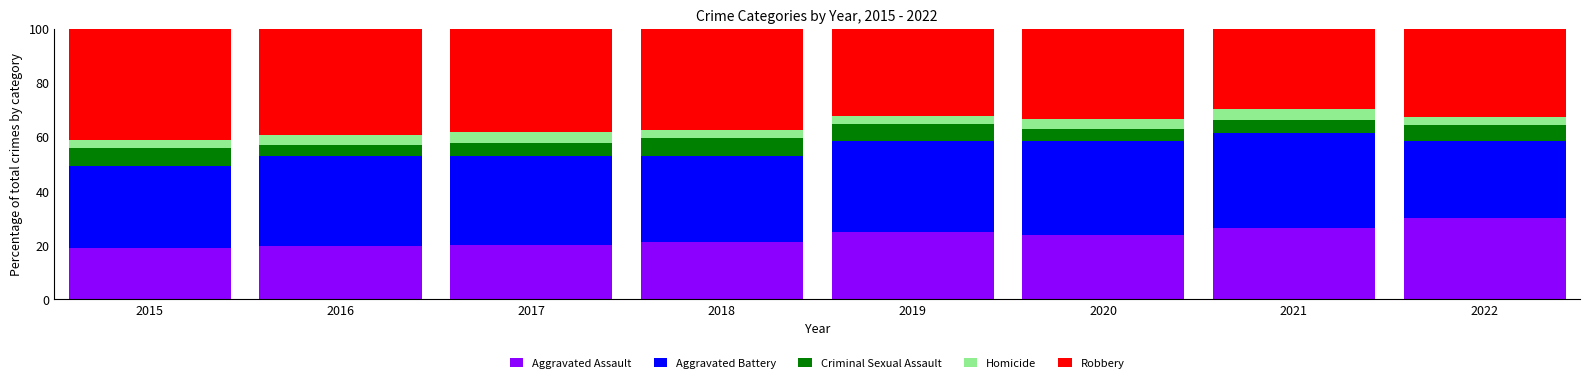

True or false: Aggravated Assault has a value of 23.7 at 2020.

True